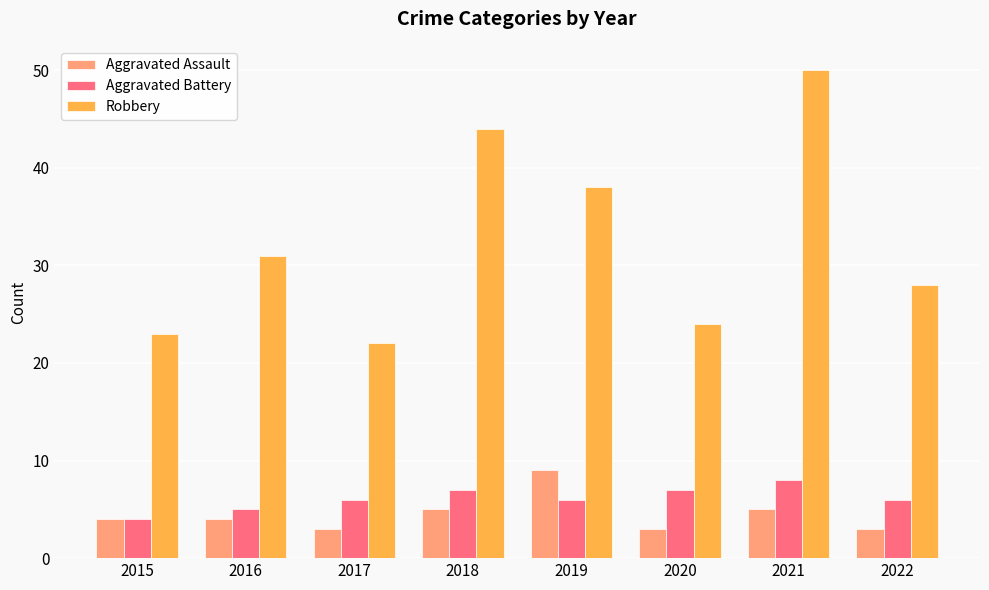

The value of Aggravated Battery at 2022 is 3. True or false?

False